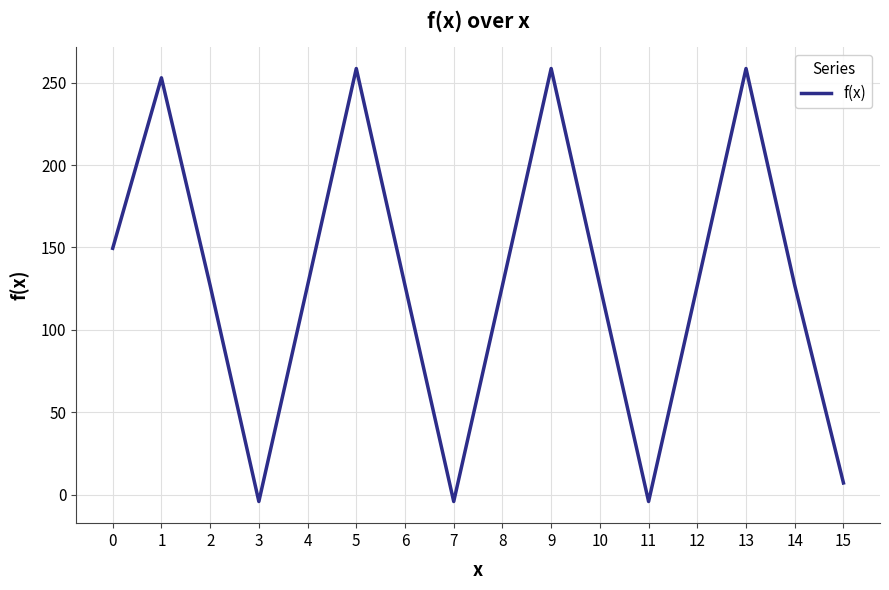

What is the change in value from 1 to 7?

-256.9